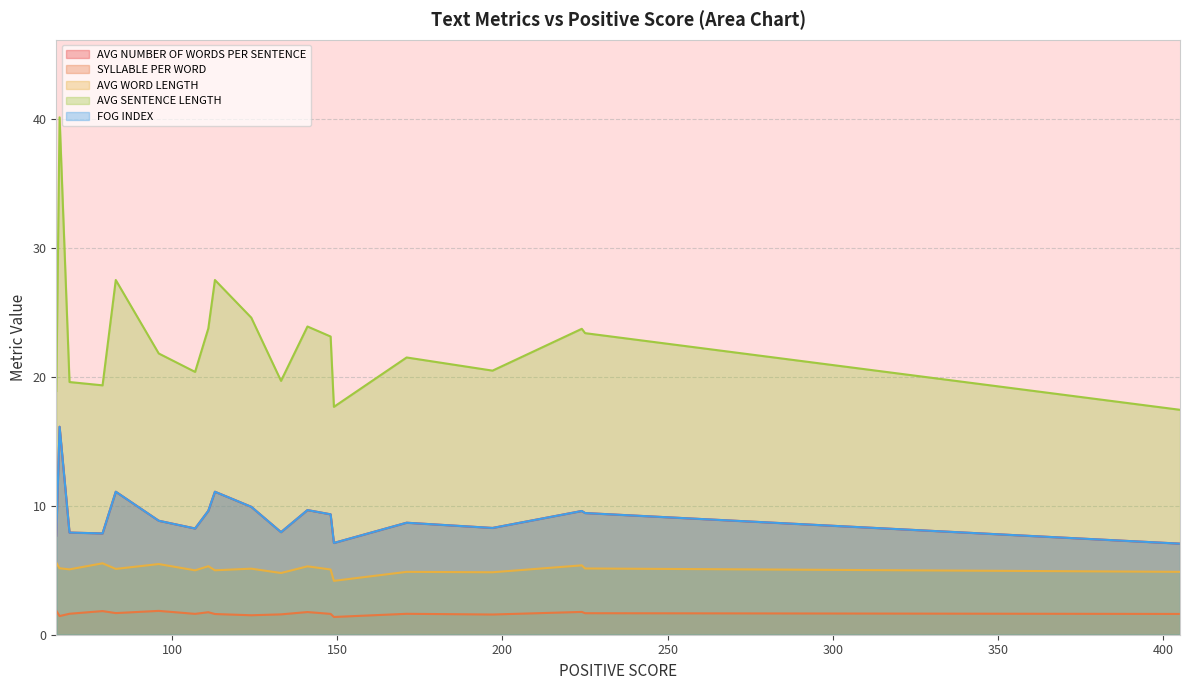

Which category has the lowest value across all series?

149